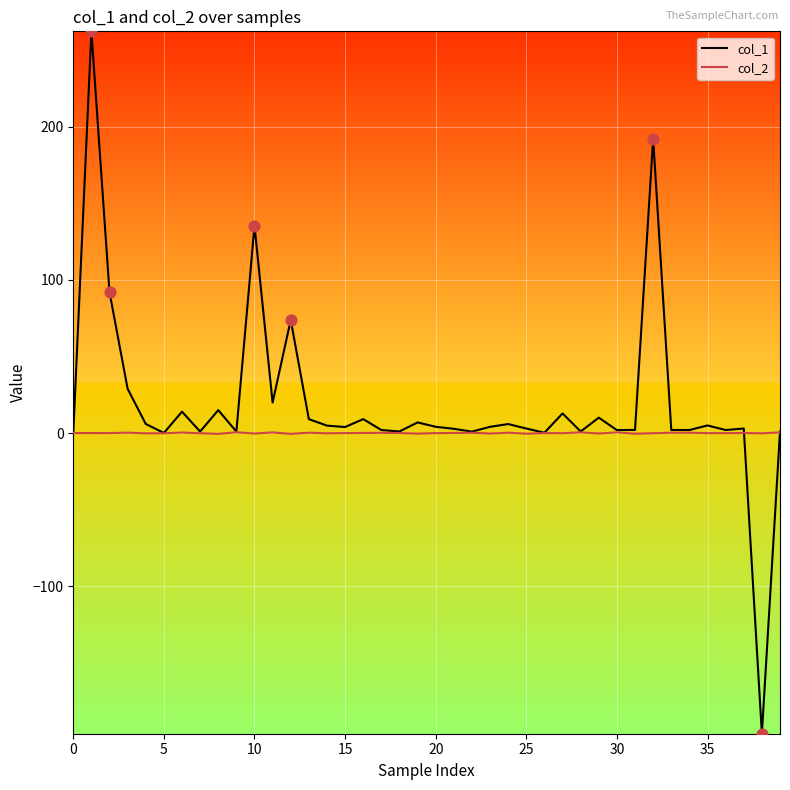

What are all the series names shown in the legend?

col_1, col_2